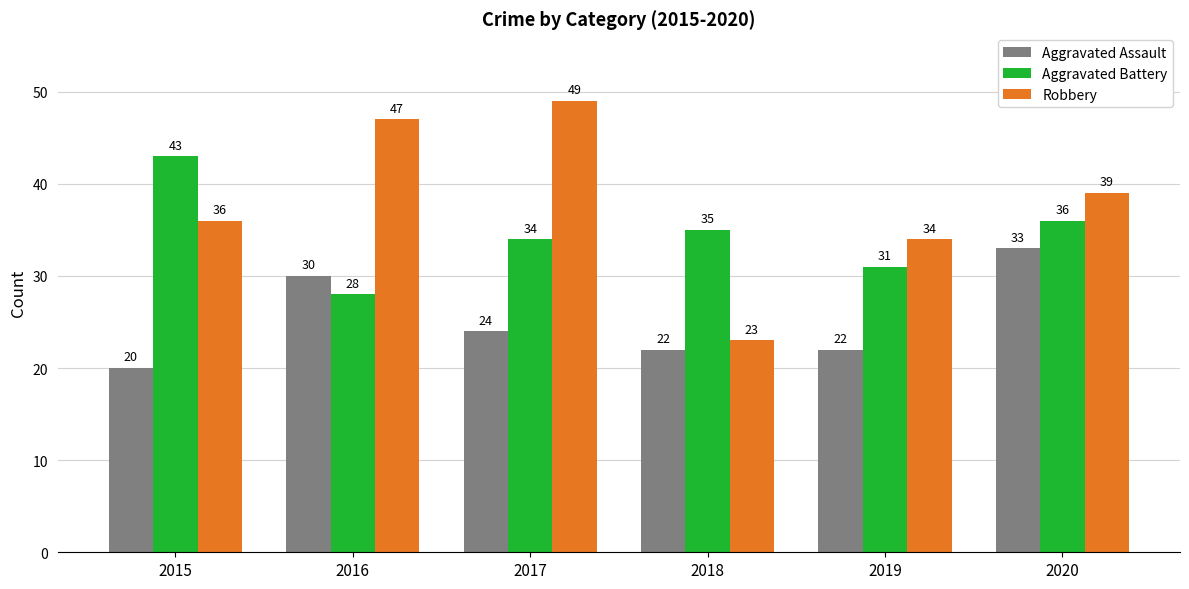

List the series in order of their overall mean, highest first.

Robbery, Aggravated Battery, Aggravated Assault